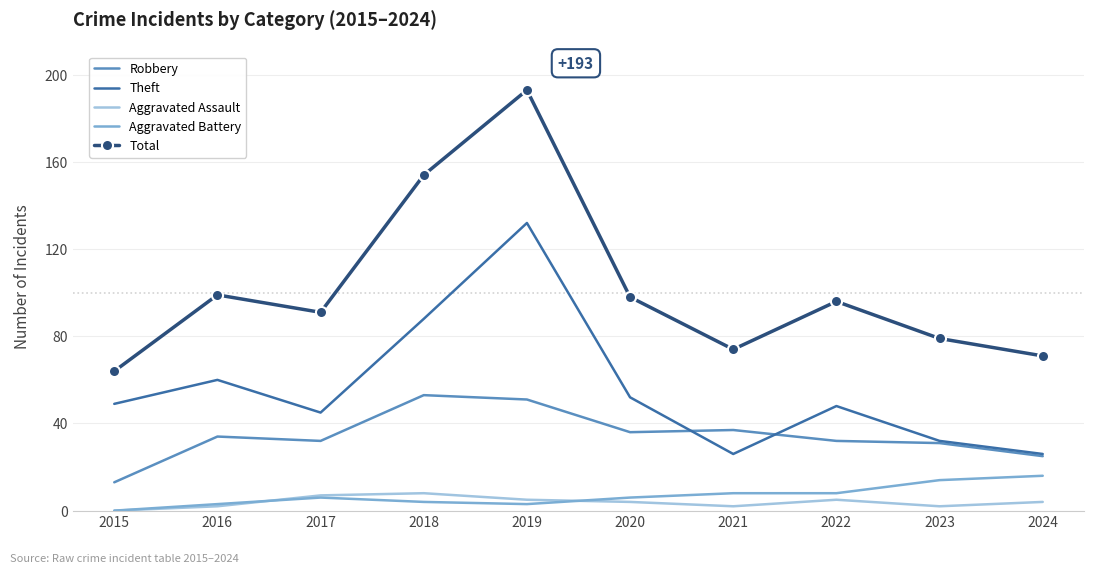

What is the difference between the highest and lowest values at 2015?

64